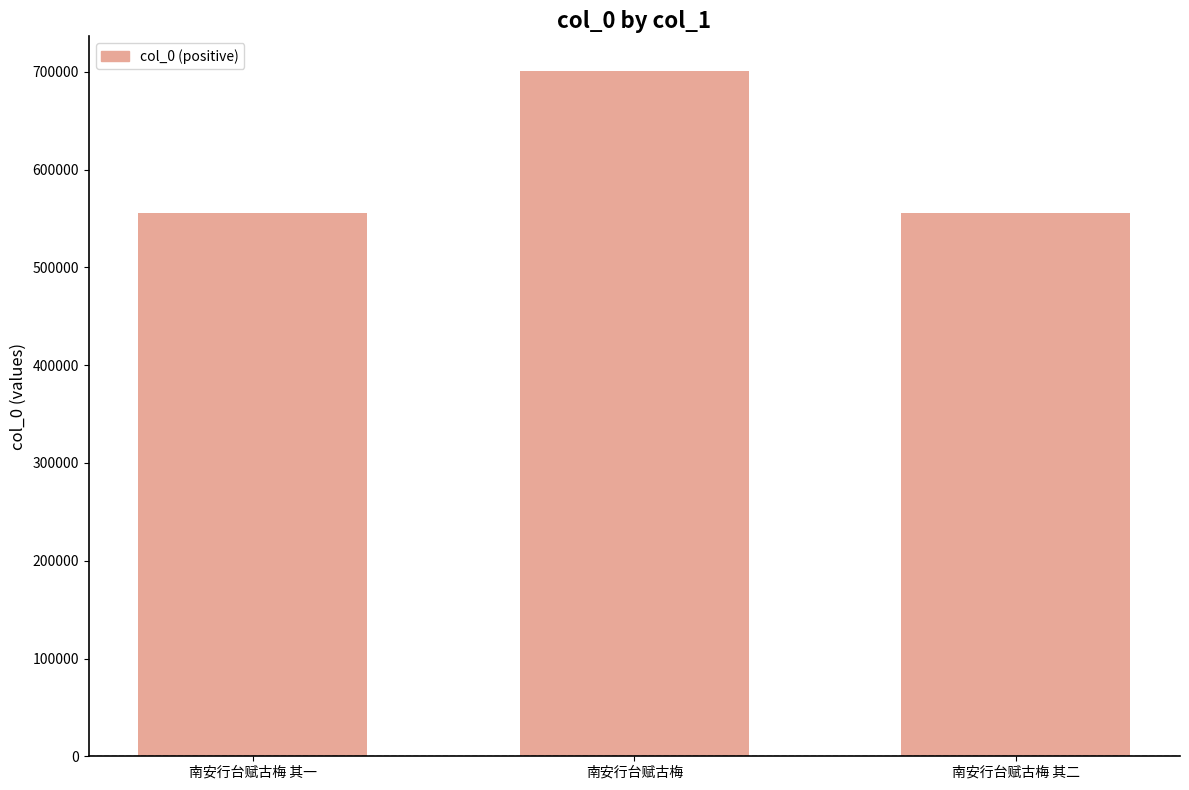

What value does the data have at 南安行台赋古梅 其一?

555306